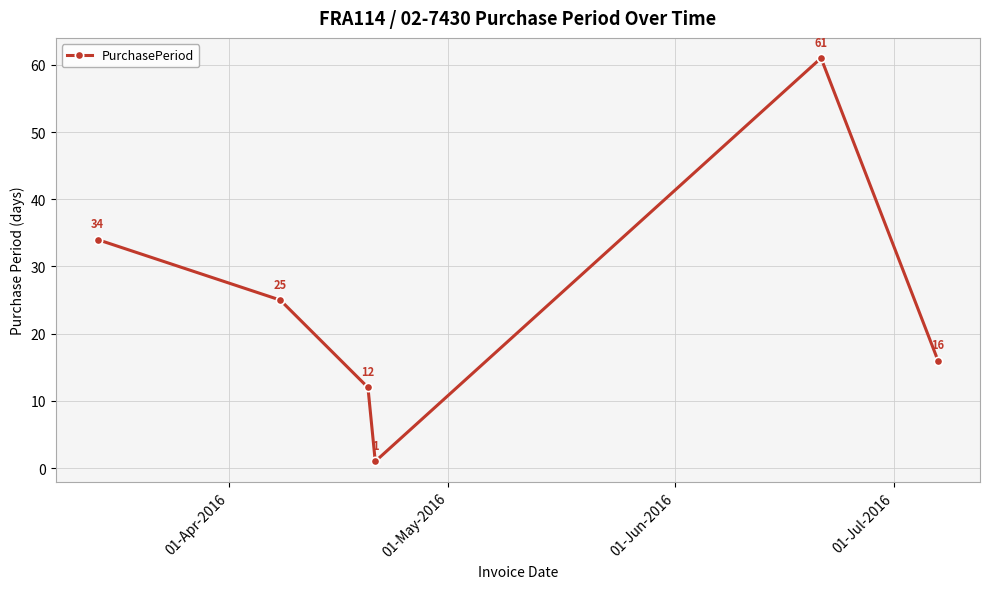

What is the maximum value shown in the chart?

61